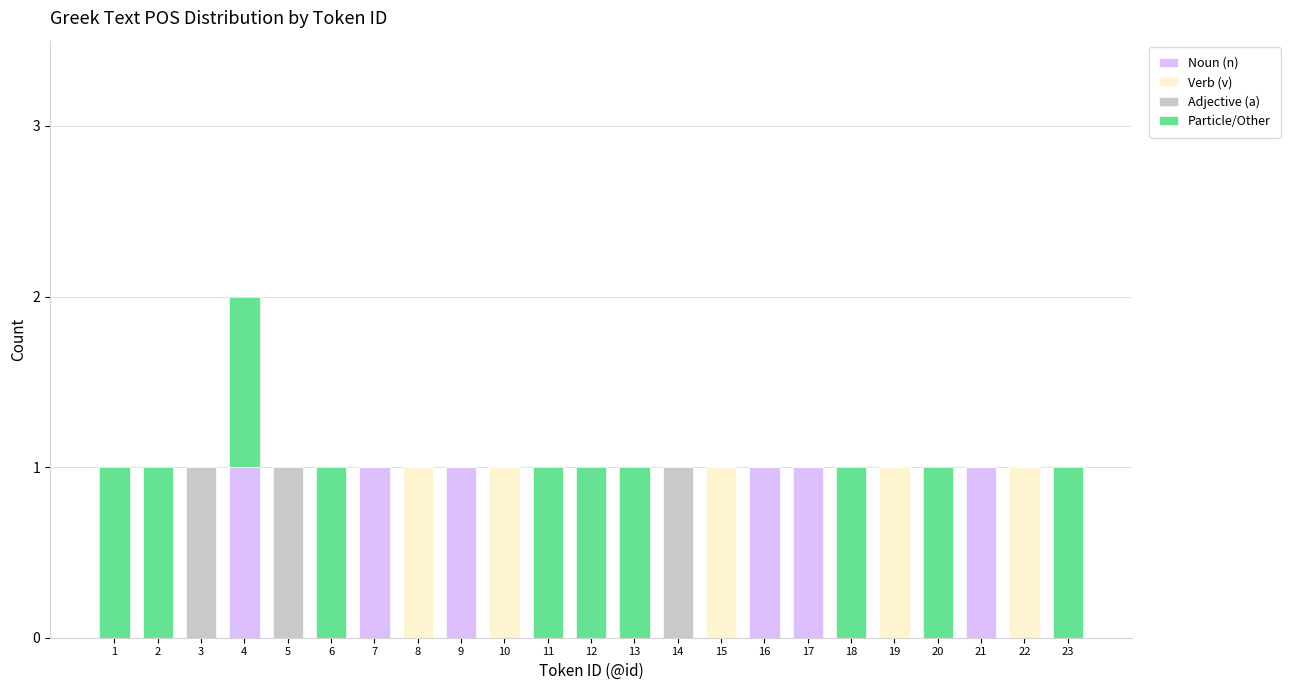

True or false: Noun (n) has a value of 0 at 23.

True